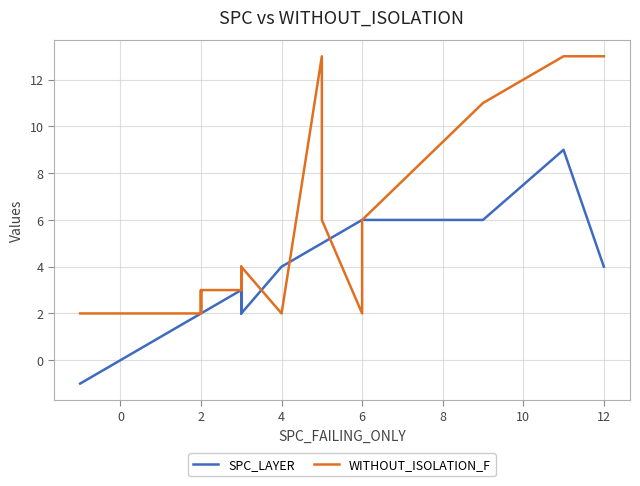

What is the smallest value displayed?

-1